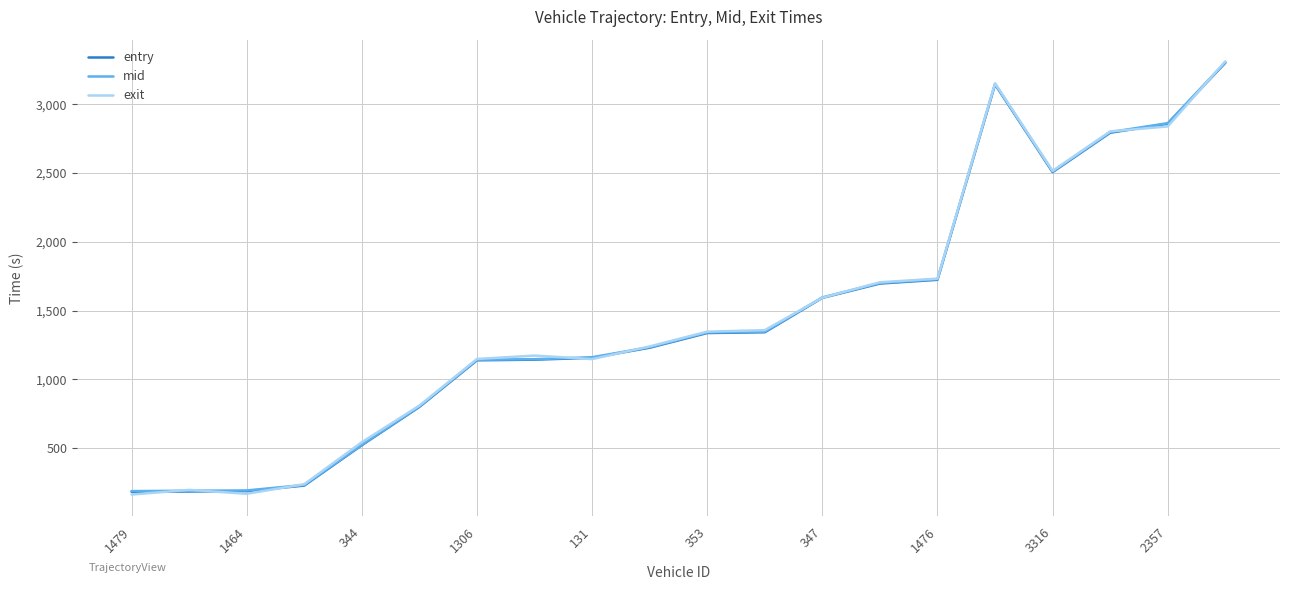

How many distinct data groups are displayed?

3